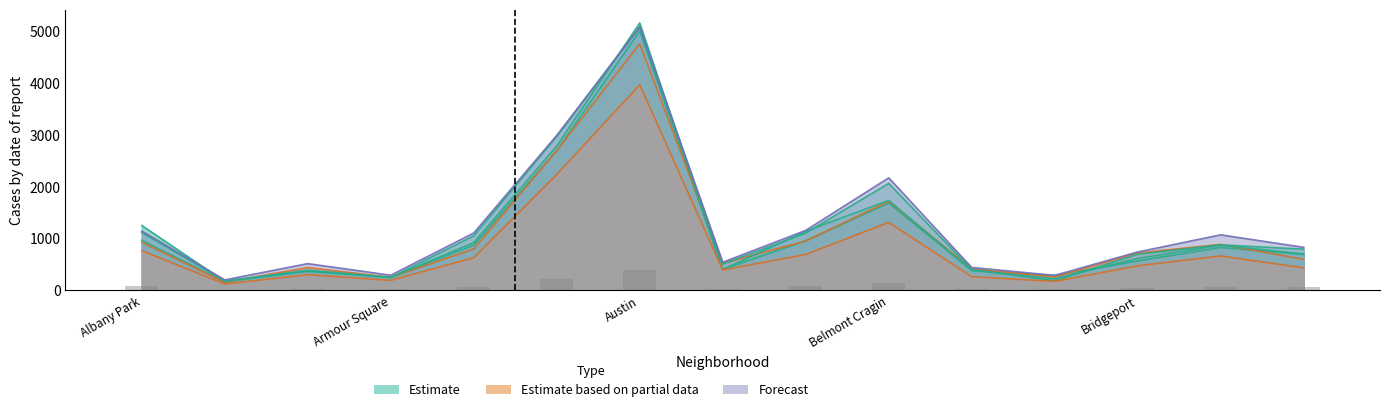

At which label is 2022 closest to 2459?

Auburn Gresham